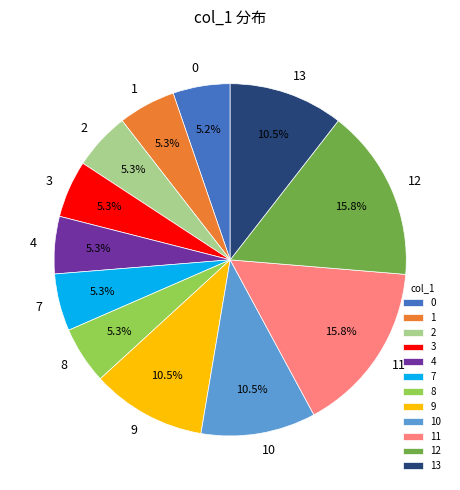

How much of the chart is everything except 7?

94.7%